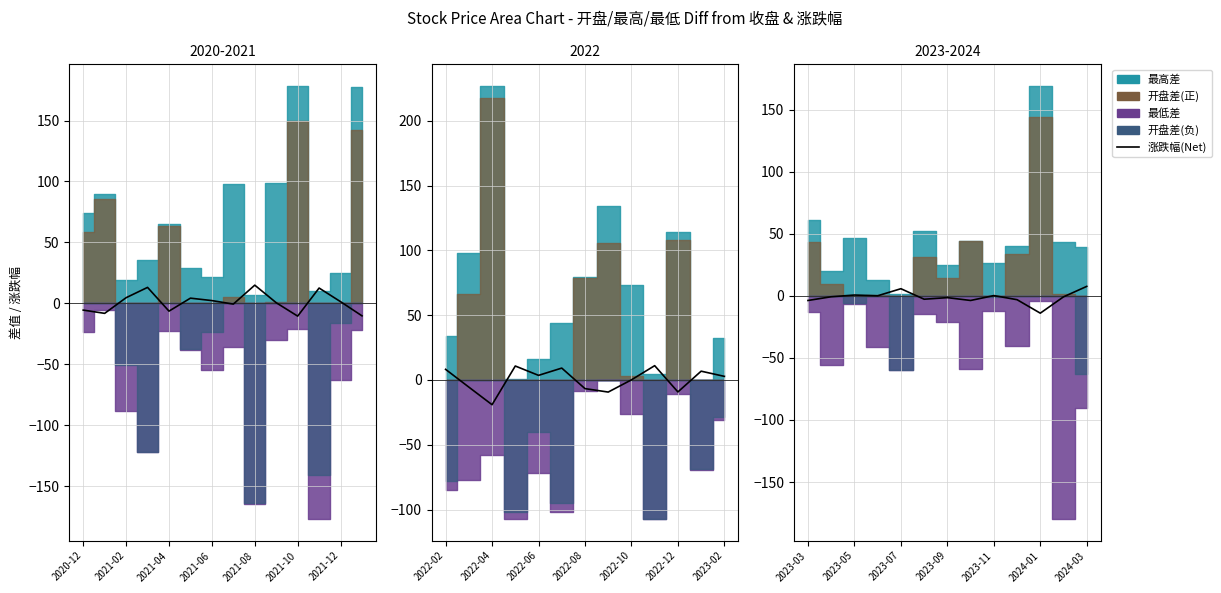

Count the number of categories in the chart.

13